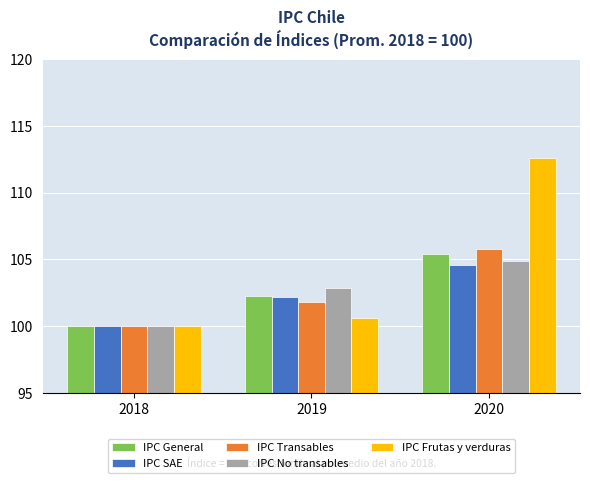

Rank the categories by IPC No transables value from highest to lowest.

2020, 2019, 2018